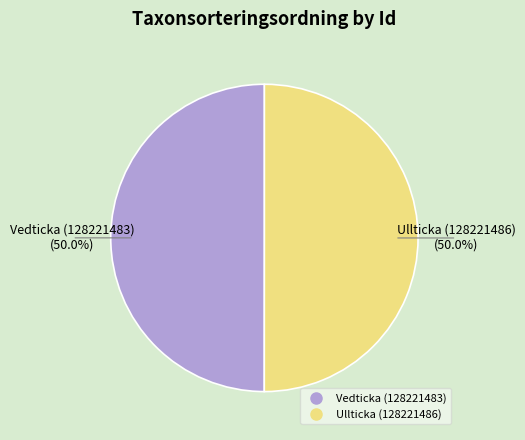

What is the ratio of the value at Ullticka (128221486) to the value at Vedticka (128221483)?

1.0